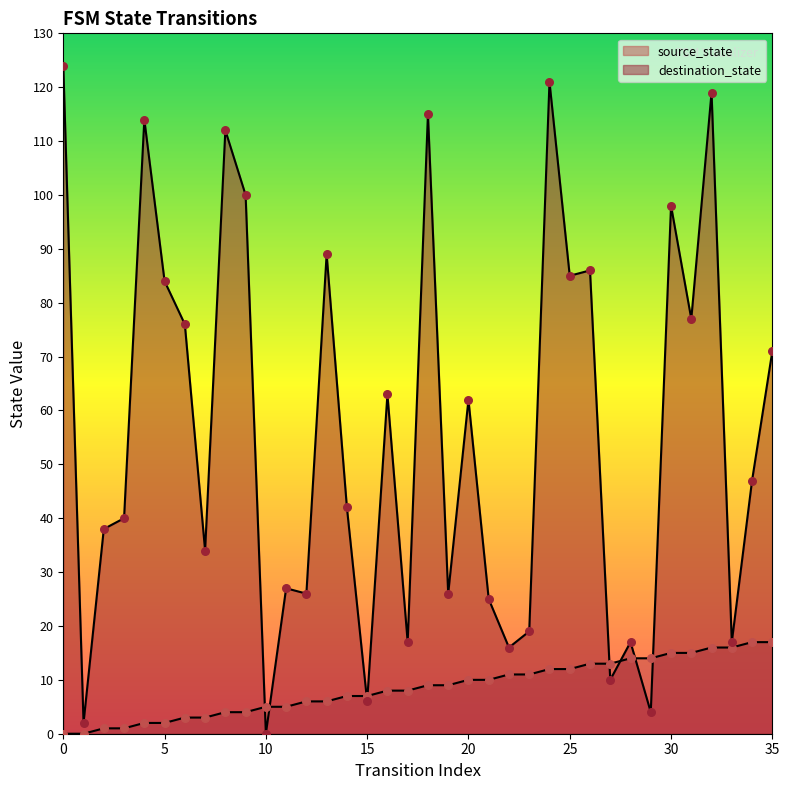

At how many categories does at least one series exceed 74?

14